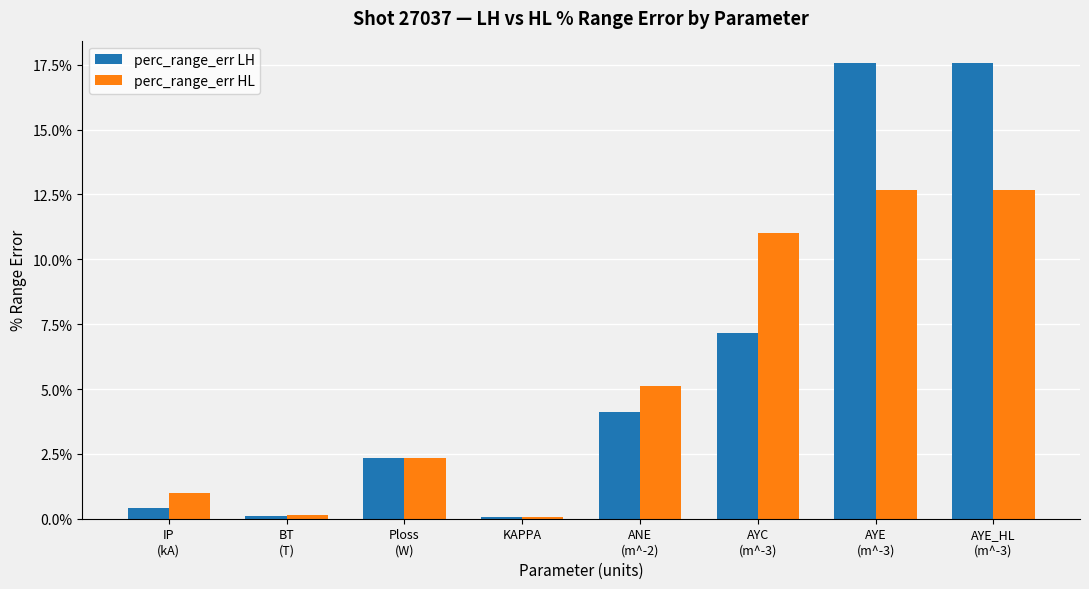

What is the greatest value displayed?

17.6